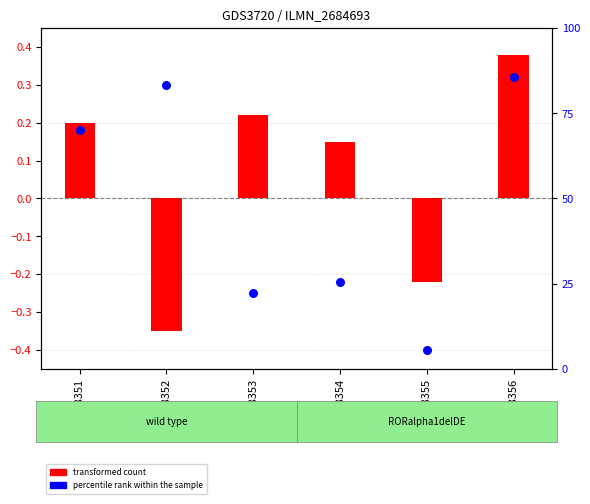

At how many categories does at least one series exceed 0?

5